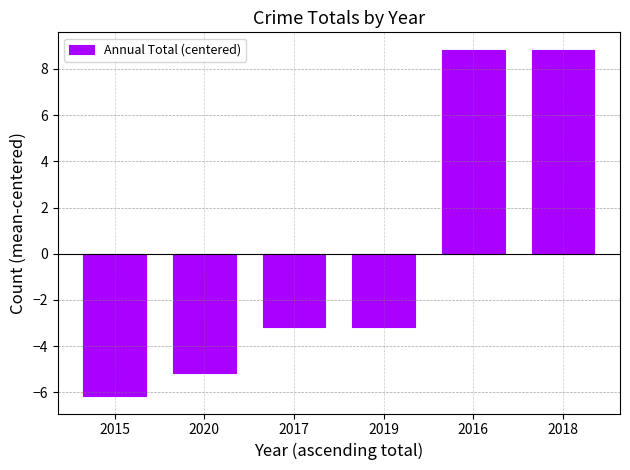

The value at 2018 is 8.8. True or false?

True